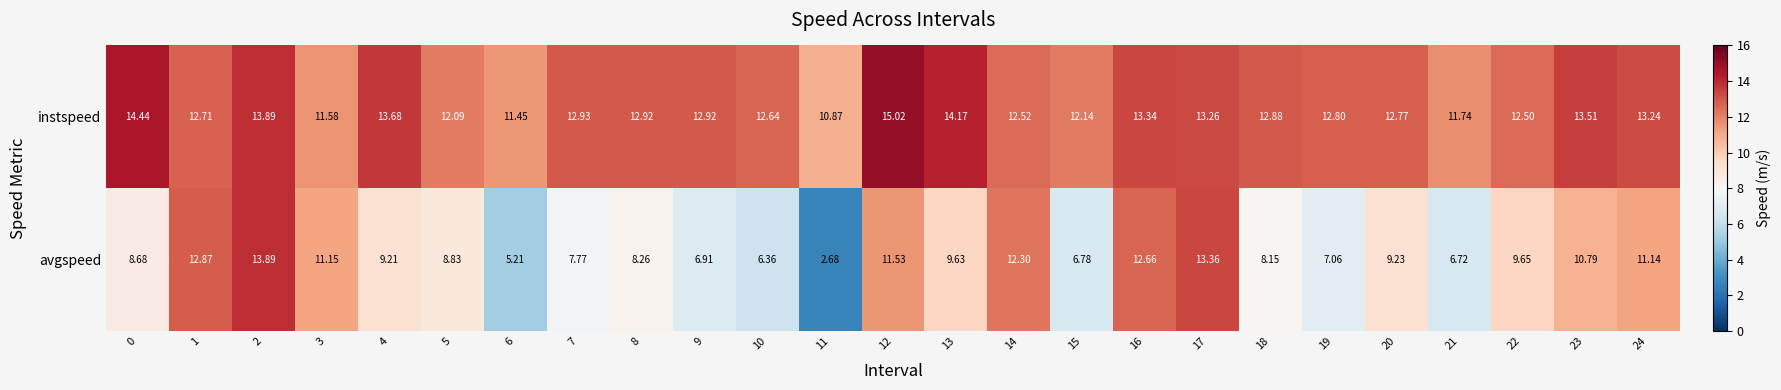

List the series in order of their overall mean, highest first.

instspeed, avgspeed